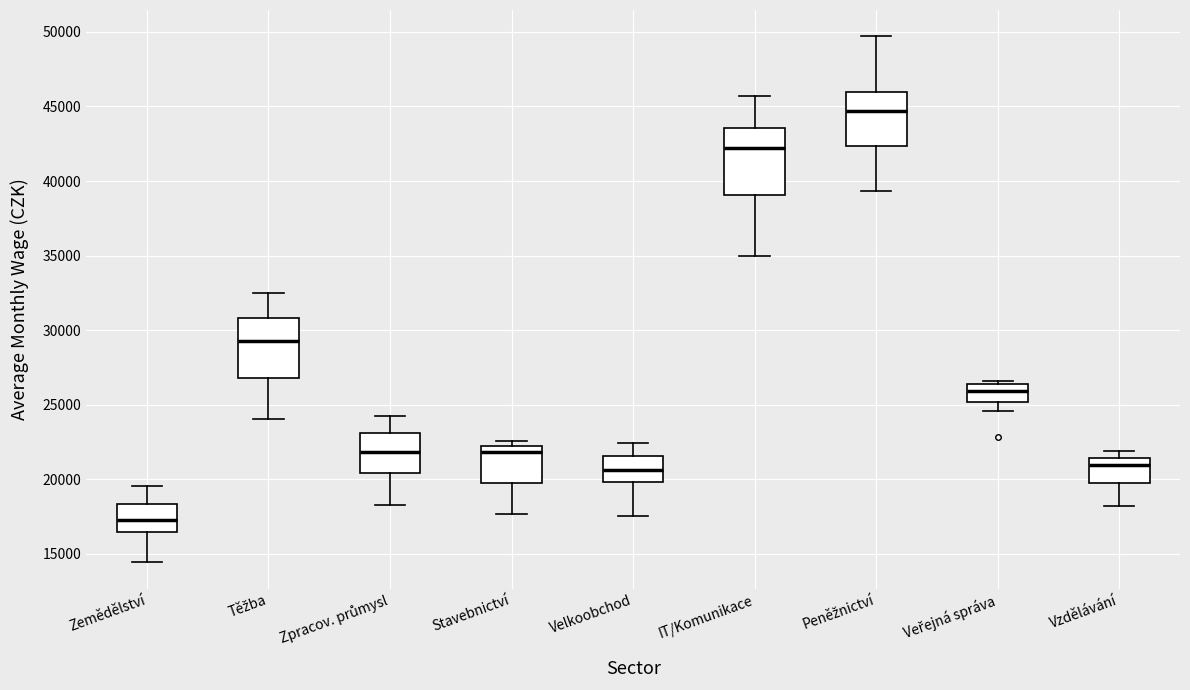

Reading left to right, read every box against the y-axis: the position of its median line, the range the box covers, and the ends of its whiskers. The values are not printed on the chart, so give them approximately, as read against the axis.

Zemědělství: median 17500, box 16500 to 18500, whiskers 14500 to 19500
Těžba: median 29000, box 27000 to 31000, whiskers 24000 to 32500
Zpracov. průmysl: median 22000, box 20500 to 23000, whiskers 18500 to 24000
Stavebnictví: median 22000 (just below the box's upper edge), box 20000 to 22000, whiskers 17500 to 22500
Velkoobchod: median 20500, box 20000 to 21500, whiskers 17500 to 22500
IT/Komunikace: median 42000, box 39000 to 43500, whiskers 35000 to 45500
Peněžnictví: median 44500, box 42500 to 46000, whiskers 39500 to 49500
Veřejná správa: median 26000, box 25000 to 26500, whiskers 24500 to 26500 (just above the box's upper edge)
Vzdělávání: median 21000, box 19500 to 21500, whiskers 18000 to 22000